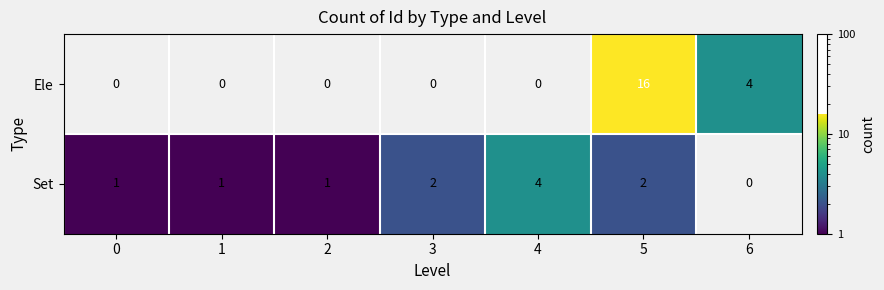

What is the sum of the Set values at 4 and 0?

5